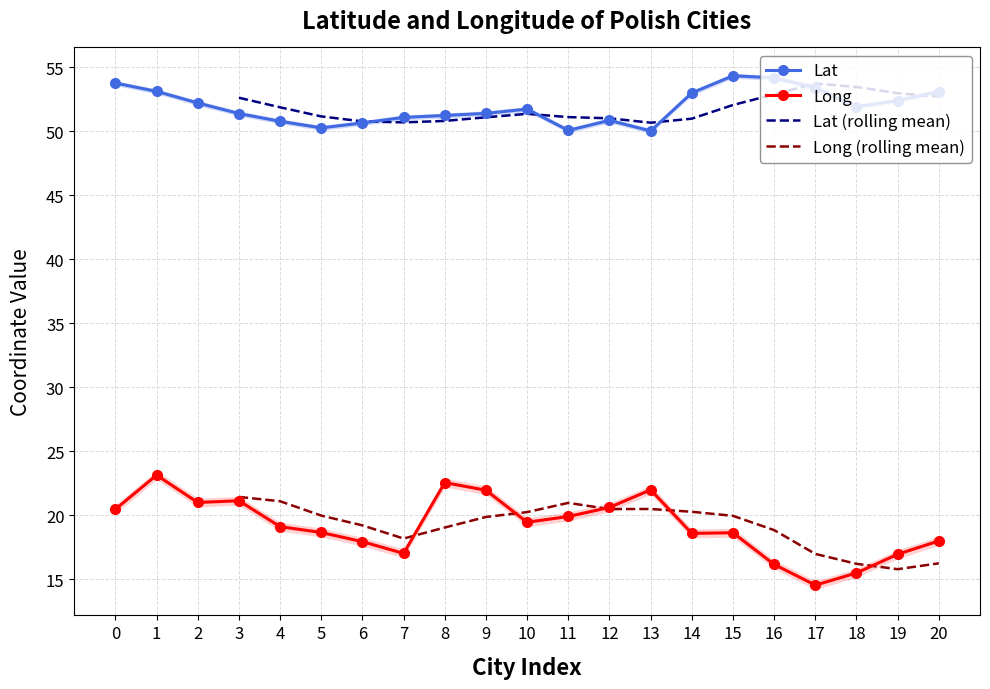

What is the sum of all Long values?

403.6